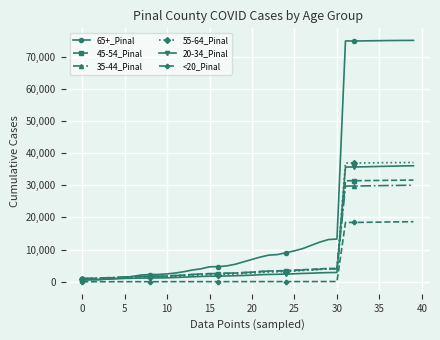

Which series has the widest spread of values?

65+_Pinal